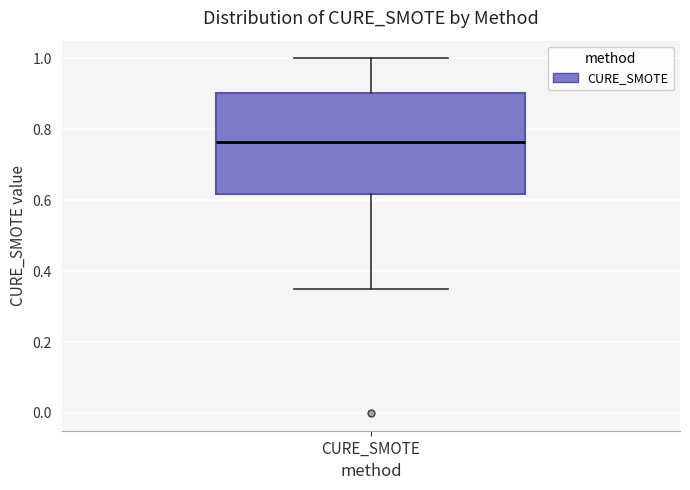

Where is the lower edge of the box for CURE_SMOTE on the y-axis? The values are not printed on the chart, so give them approximately, as read against the axis.

0.62